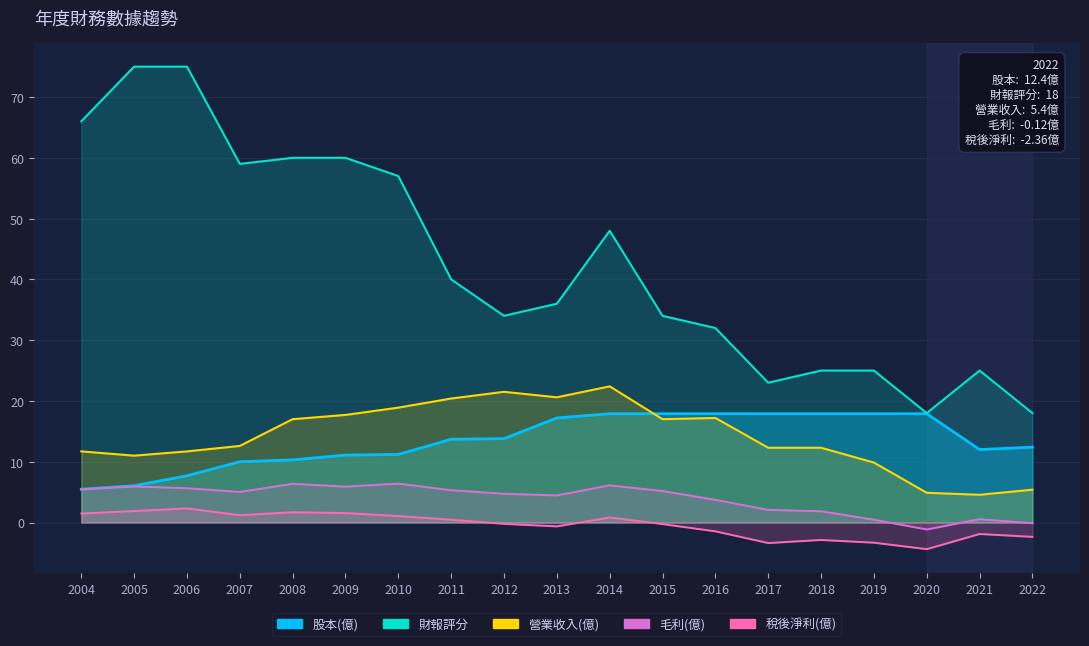

Which series changed the most between 2005 and 2022?

財報評分